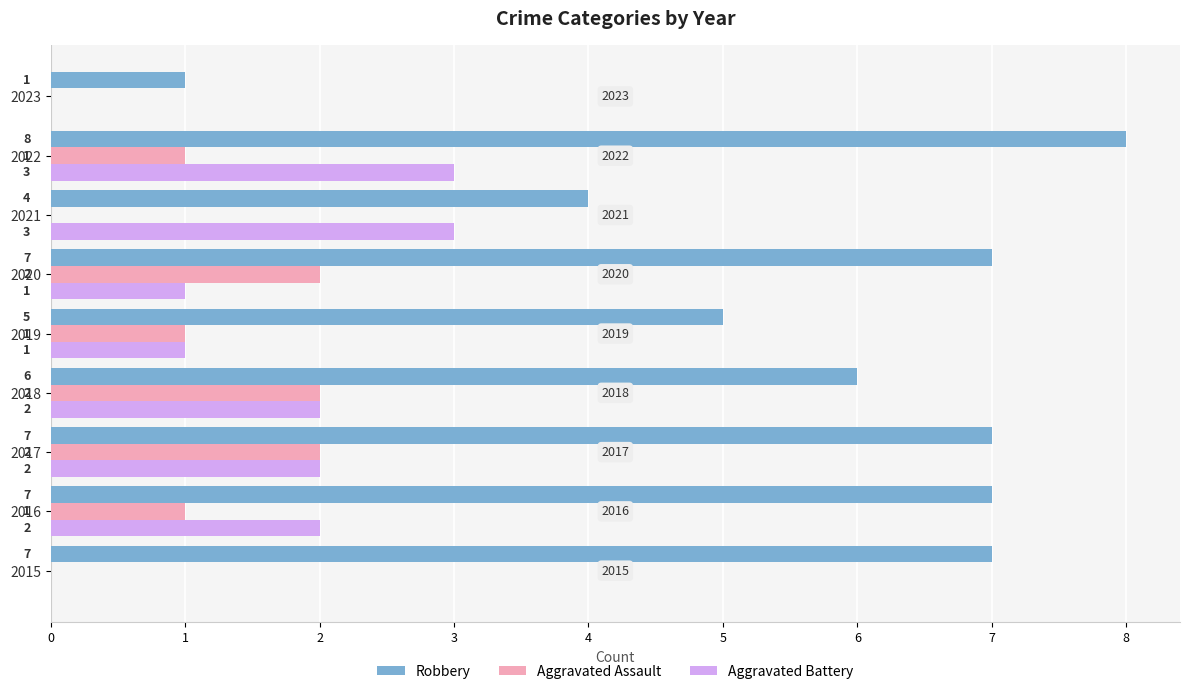

What is the average value of the Aggravated Assault series?

1